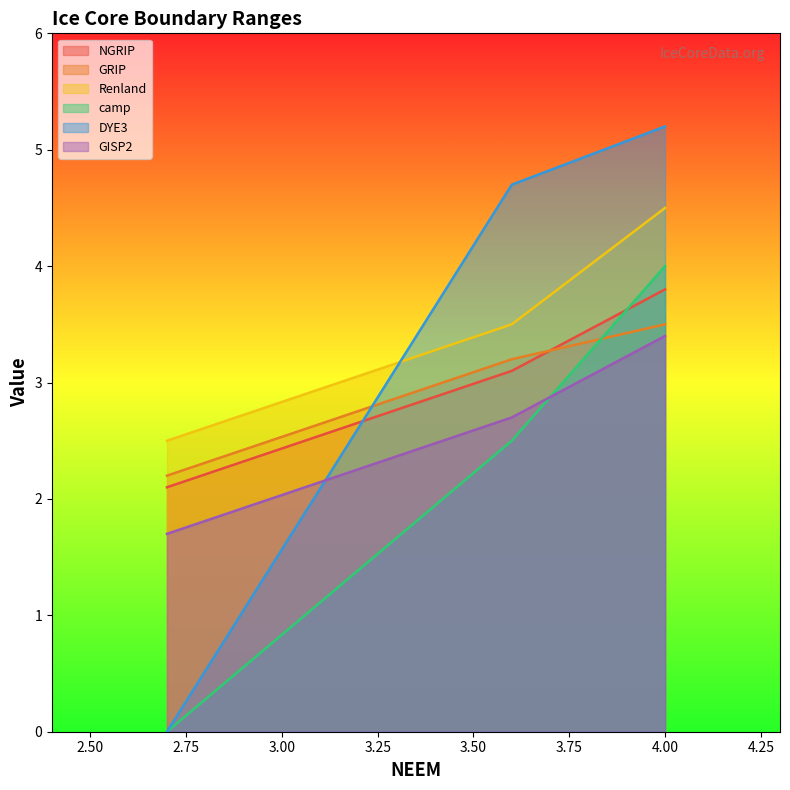

Reading left to right, extract all data points from this chart.

NGRIP: 2.1	3.1	3.8
GRIP: 2.2	3.2	3.5
Renland: 2.5	3.5	4.5
camp: 0.0	2.5	4.0
DYE3: 0.0	4.7	5.2
GISP2: 1.7	2.7	3.4